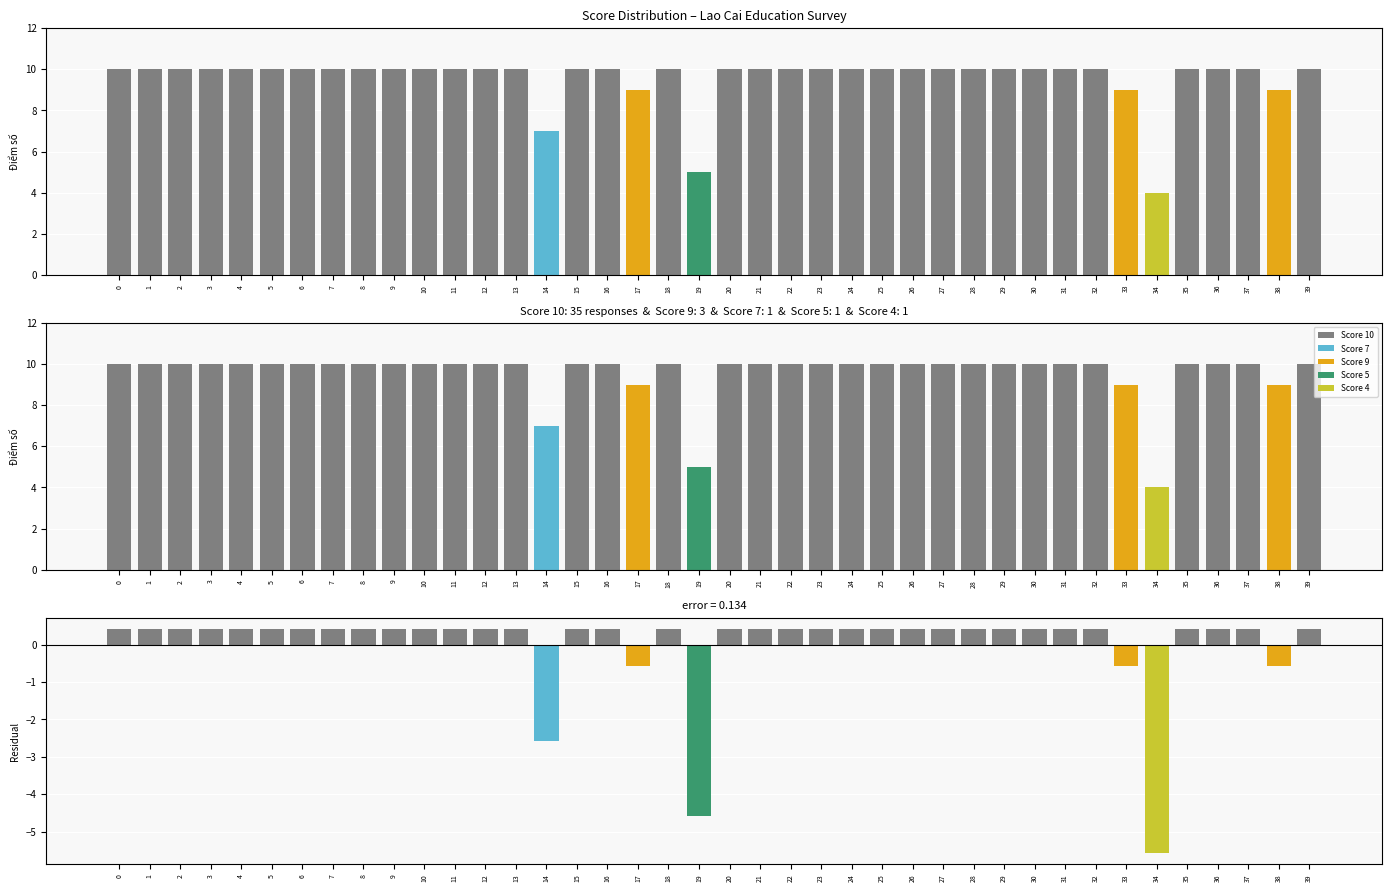

Which series has the largest range (max minus min)?

Score 9